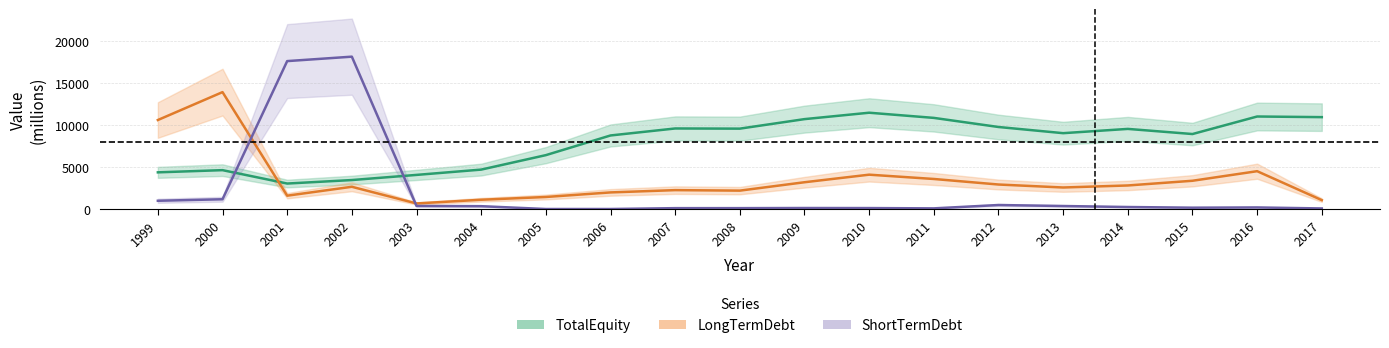

How many data points in LongTermDebt are above 2649?

9